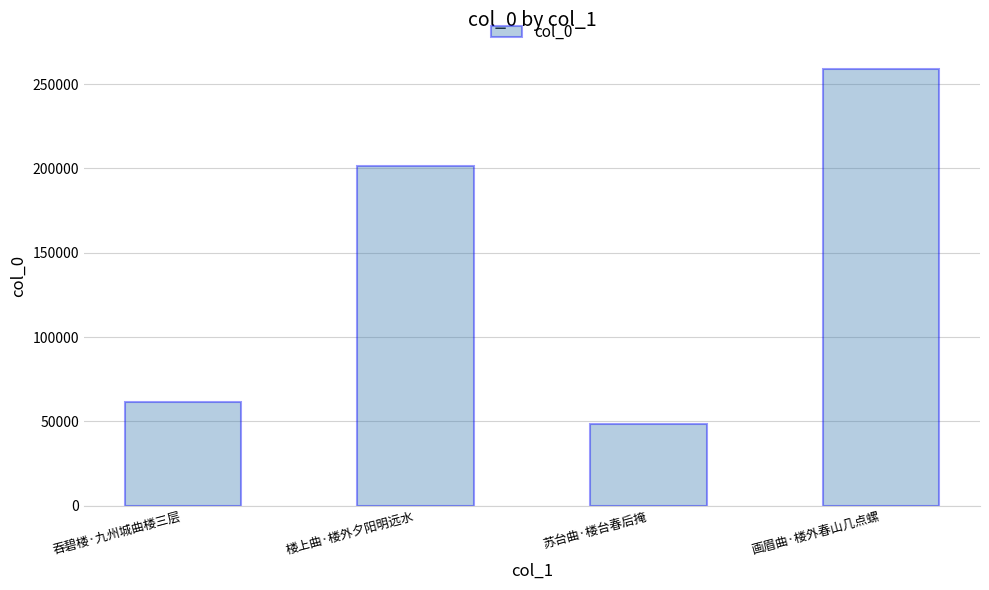

Between 苏台曲·楼台春后掩 and 画眉曲·楼外春山几点螺, which is larger?

画眉曲·楼外春山几点螺